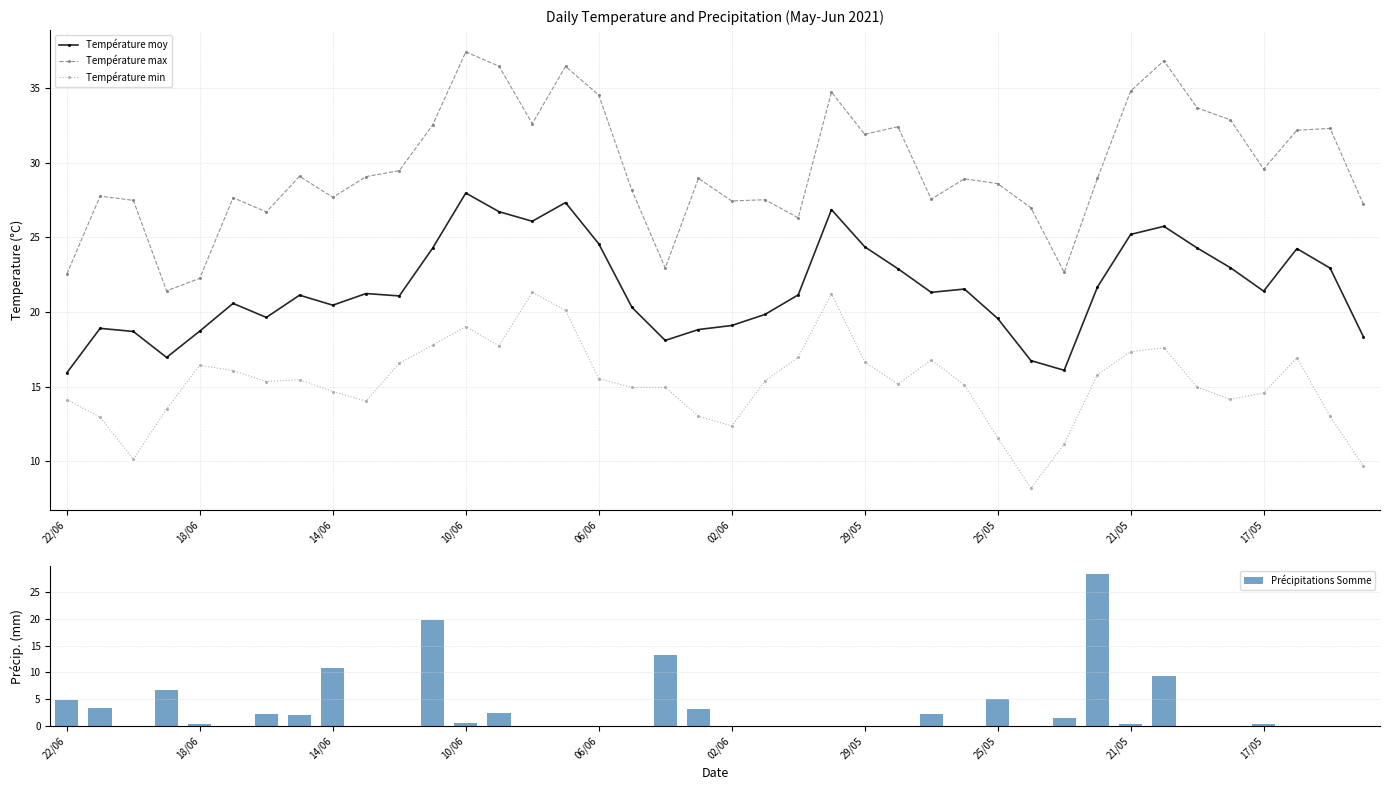

How many categories are shown in the chart?

40